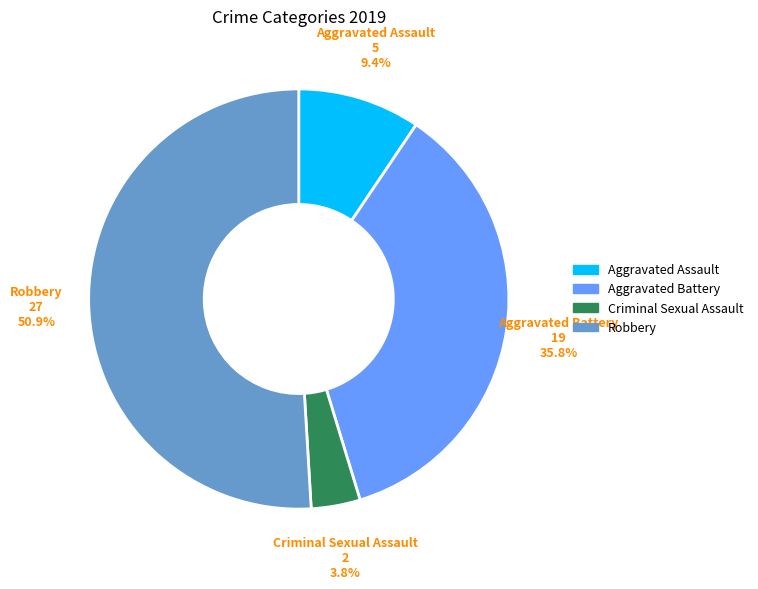

Is there a majority slice in this chart?

Yes